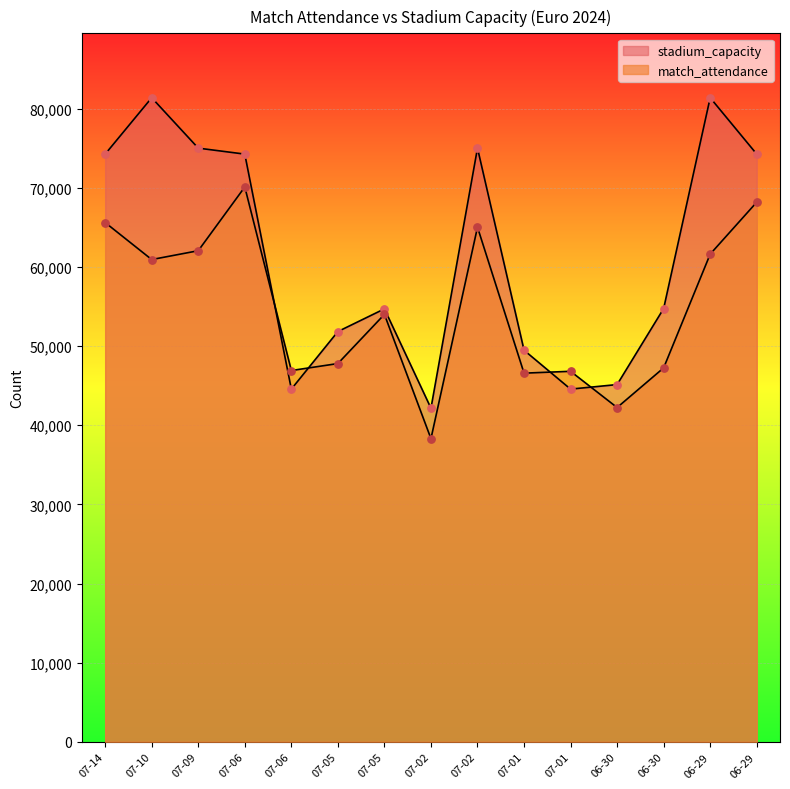

Which series reaches the maximum Y coordinate?

stadium_capacity